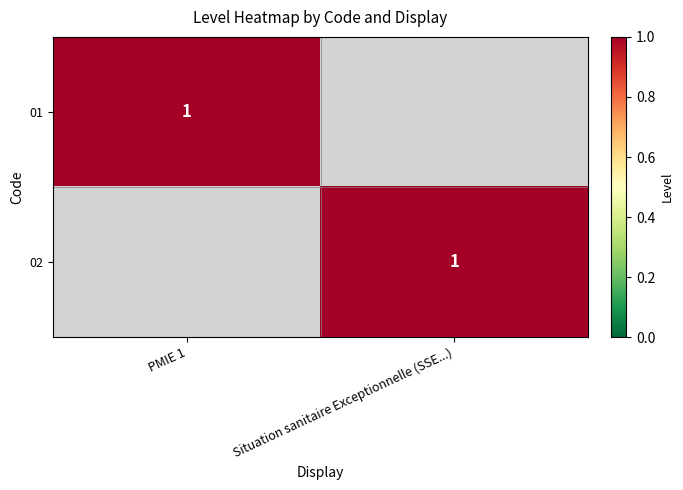

Is it true that 02 equals 1 at Situation sanitaire Exceptionnelle (SSE...)?

True